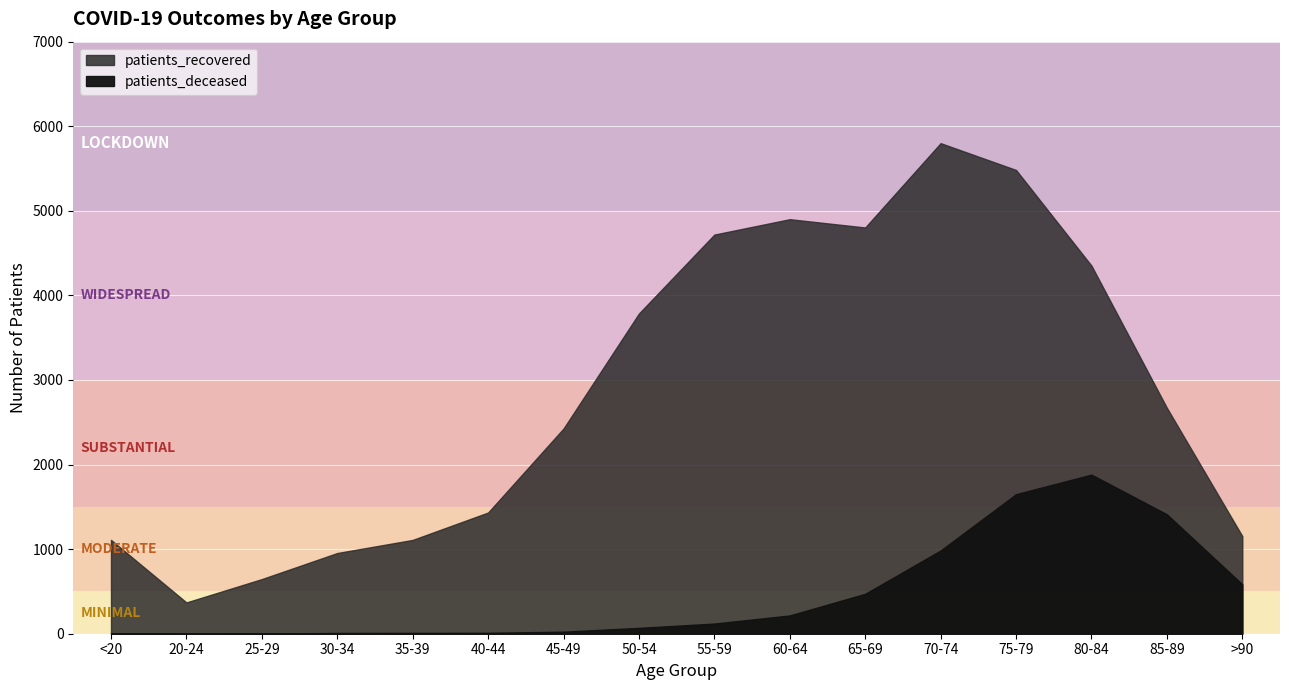

How many interior local valleys does the patients_deceased series have?

1